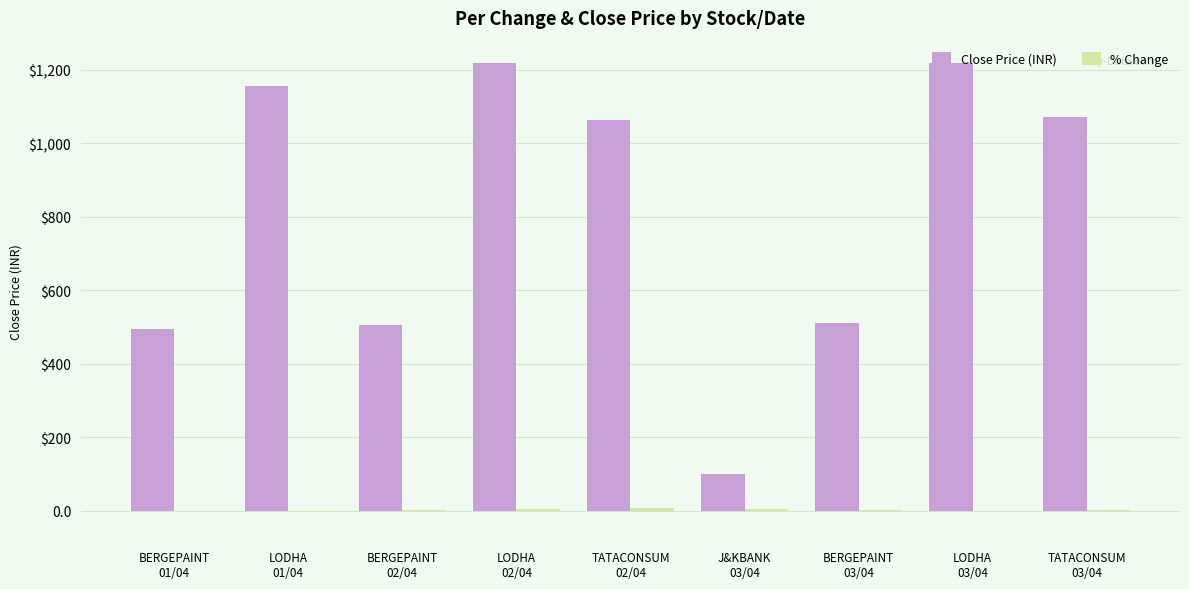

Are the bars horizontal?

No